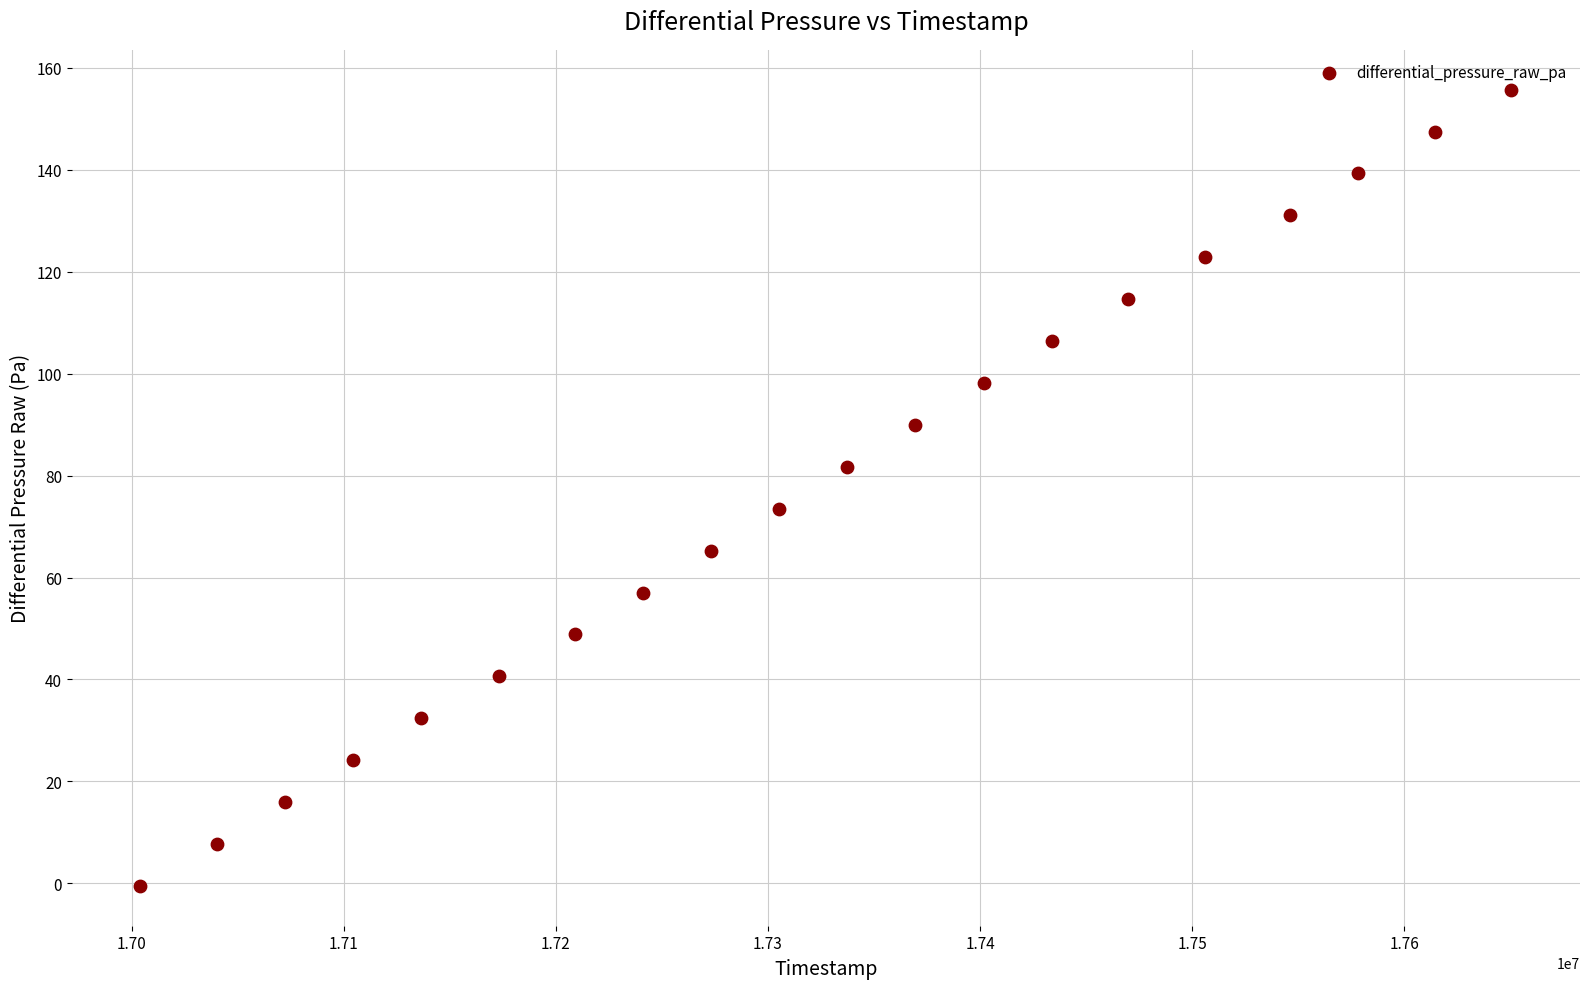

What is the range of Y values (max minus min)?

156.2